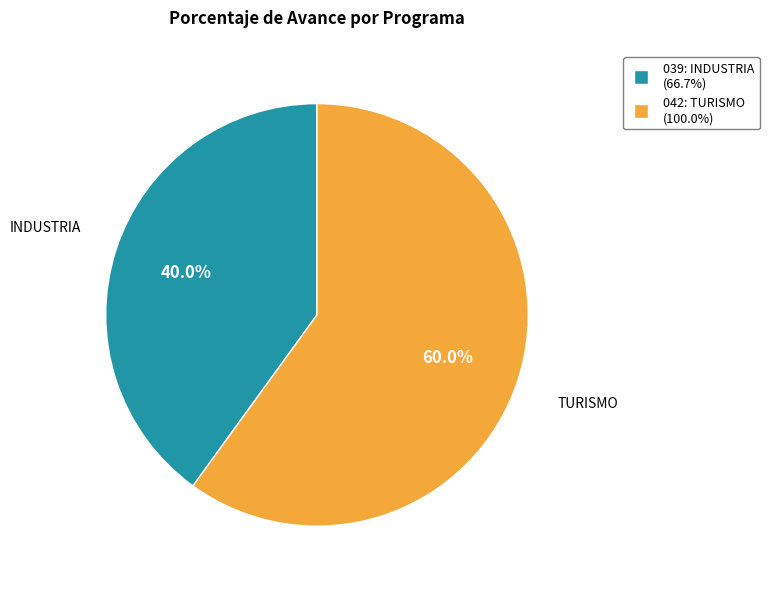

How many slices are in this pie chart?

2